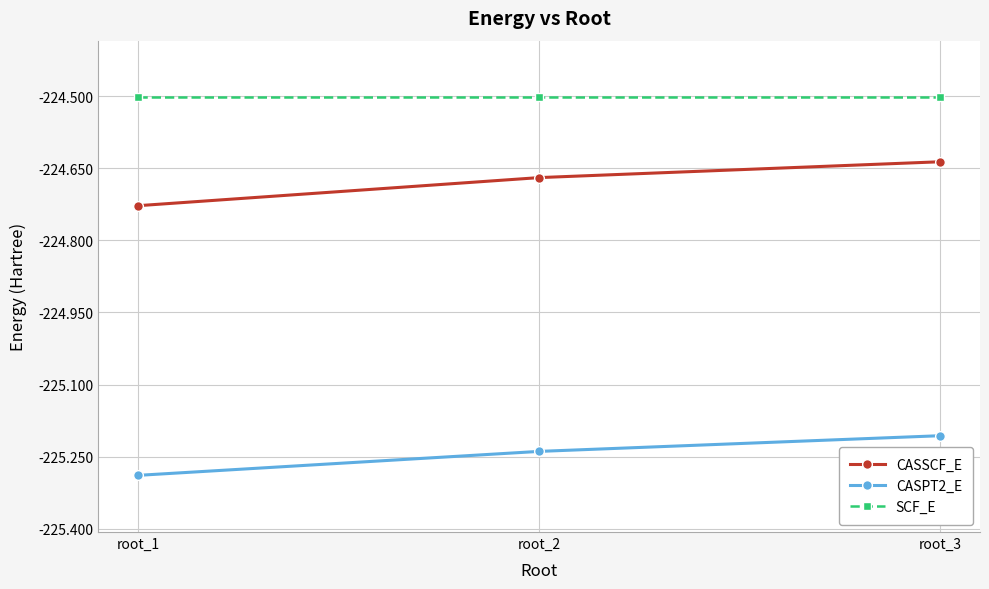

What is the lowest value of the SCF_E series?

-224.5